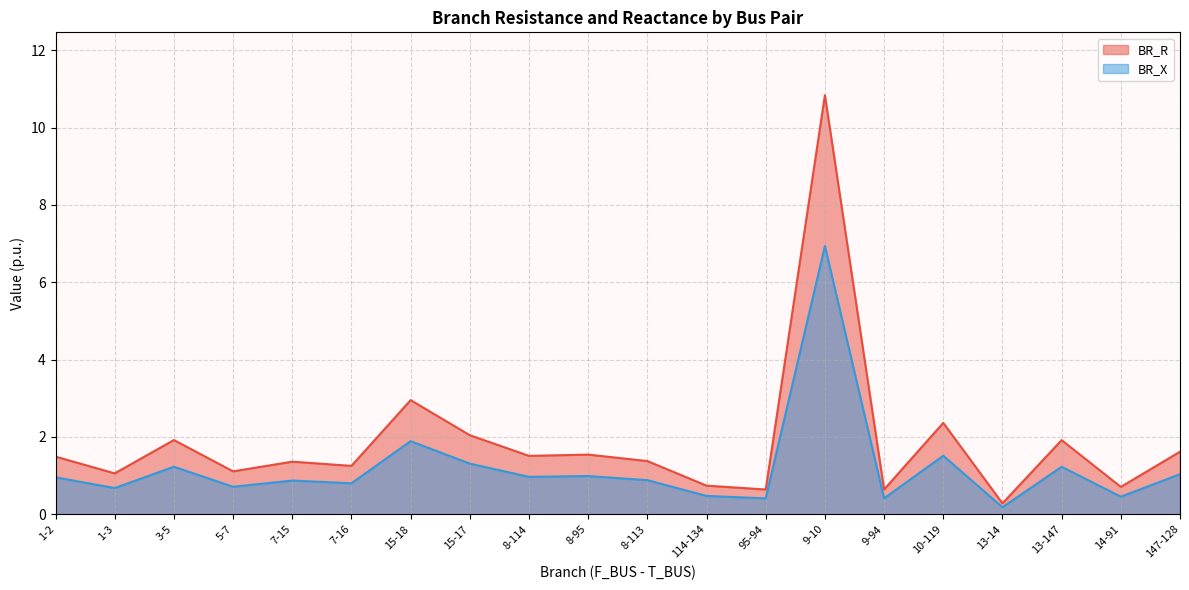

At 8-95, list the series in order from largest to smallest.

BR_R, BR_X